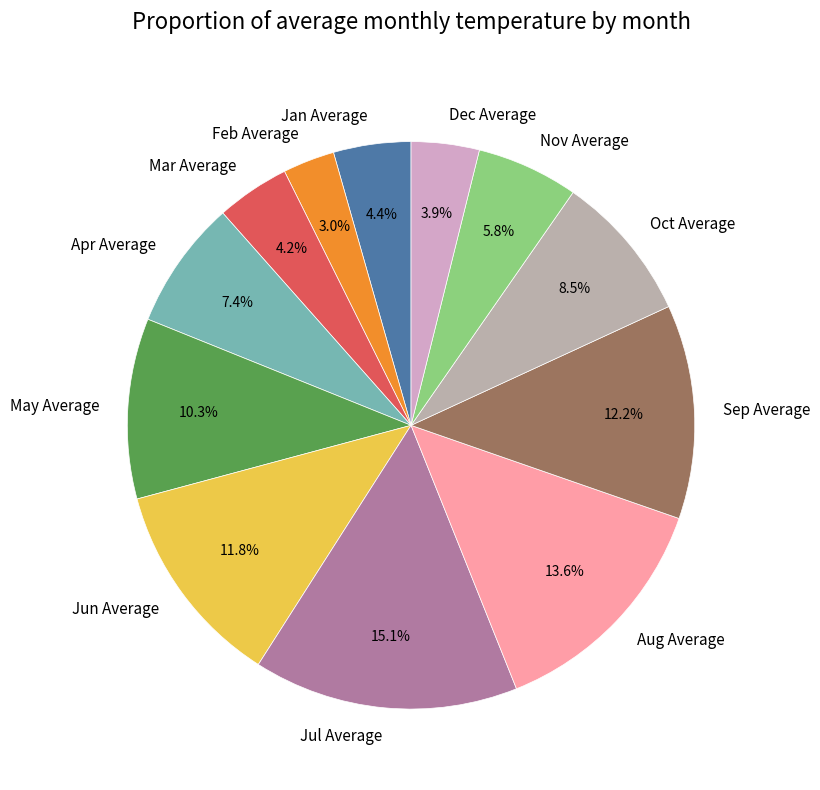

True or false: Jul Average accounts for 21% of the total.

False